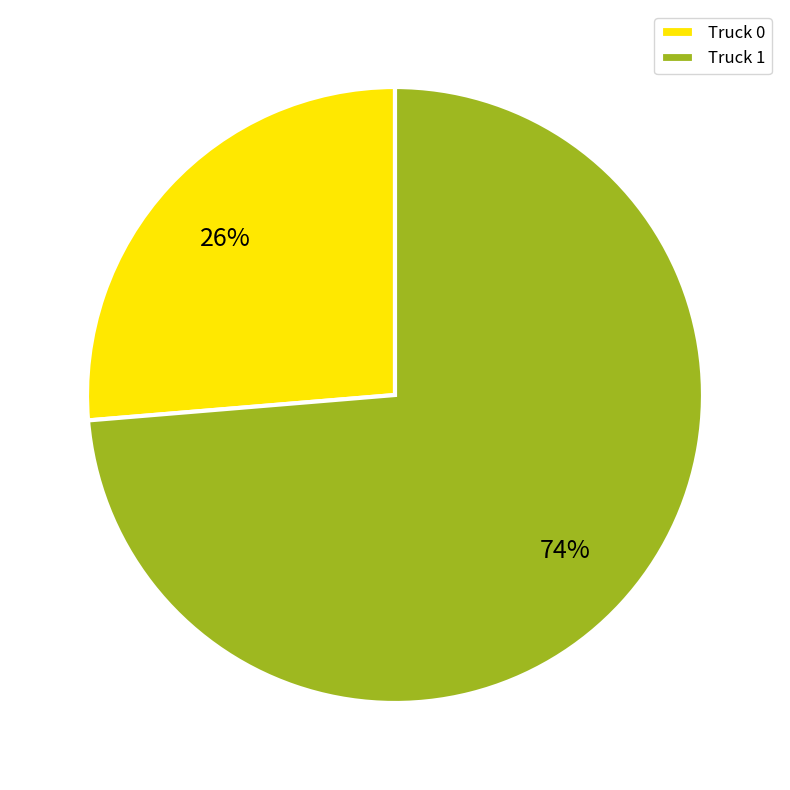

To the nearest percent, what is the combined percentage of Truck 0 and Truck 1?

100%